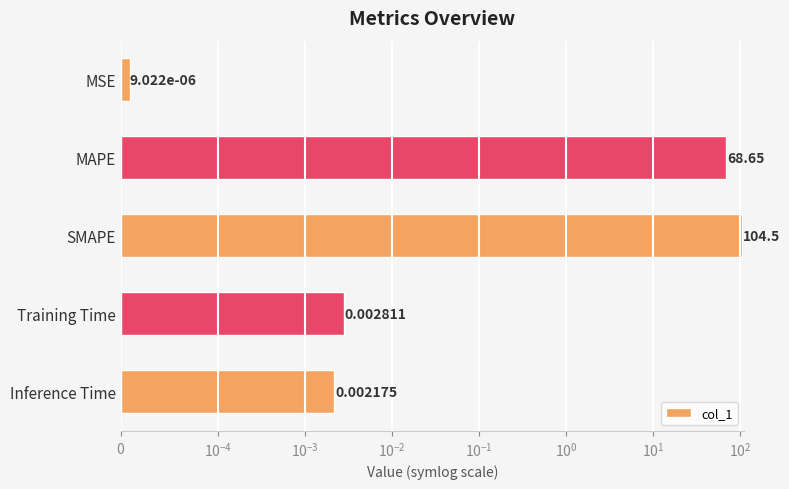

What is the change in value from MAPE to Inference Time?

-68.7